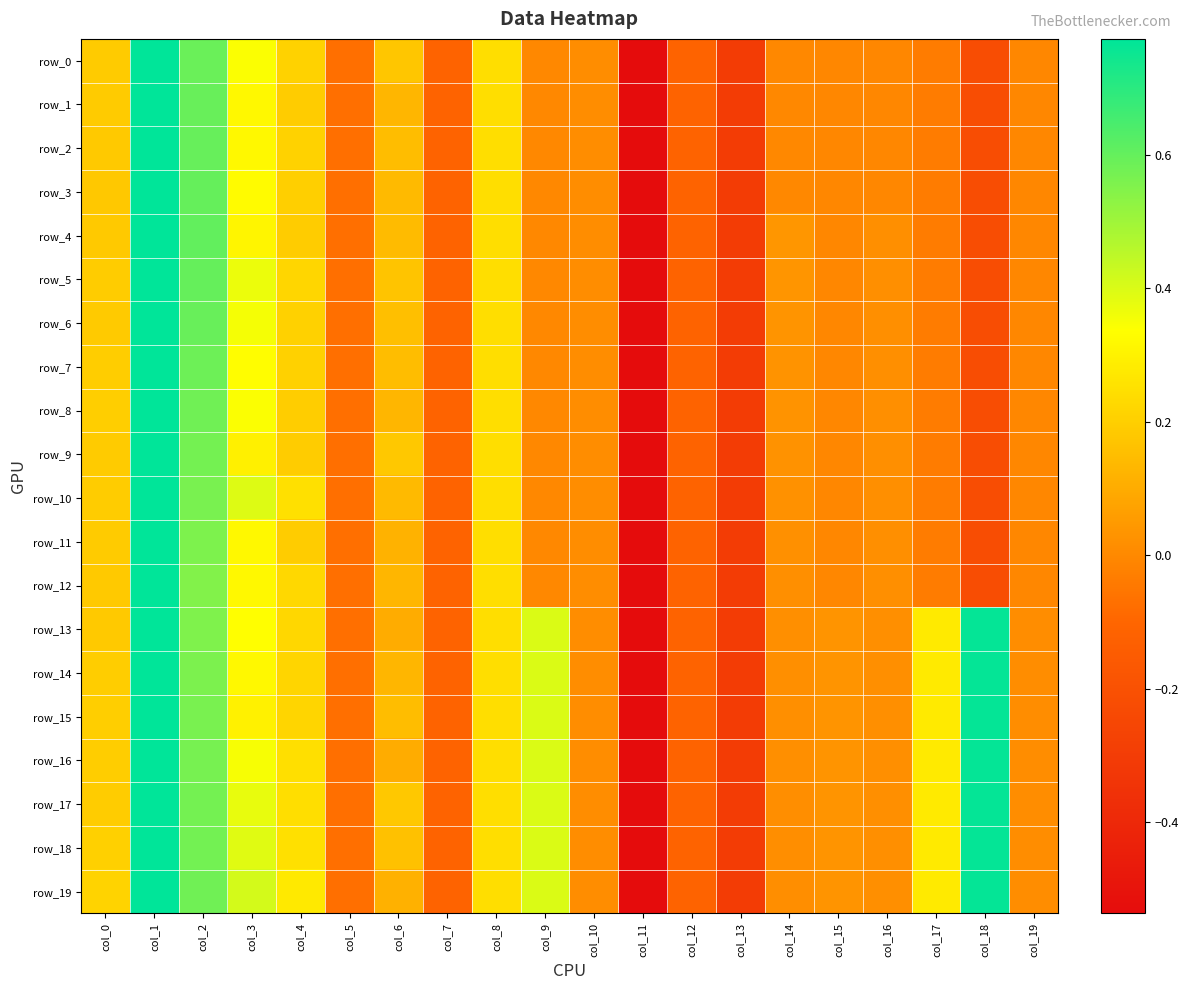

Which has a higher value, col_0 or col_5?

col_0